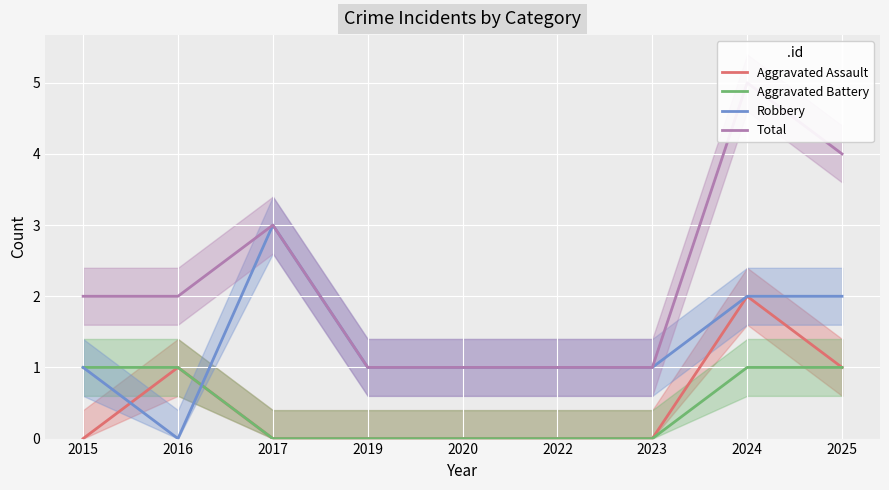

True or false: Aggravated Assault and Total cross at least once.

False